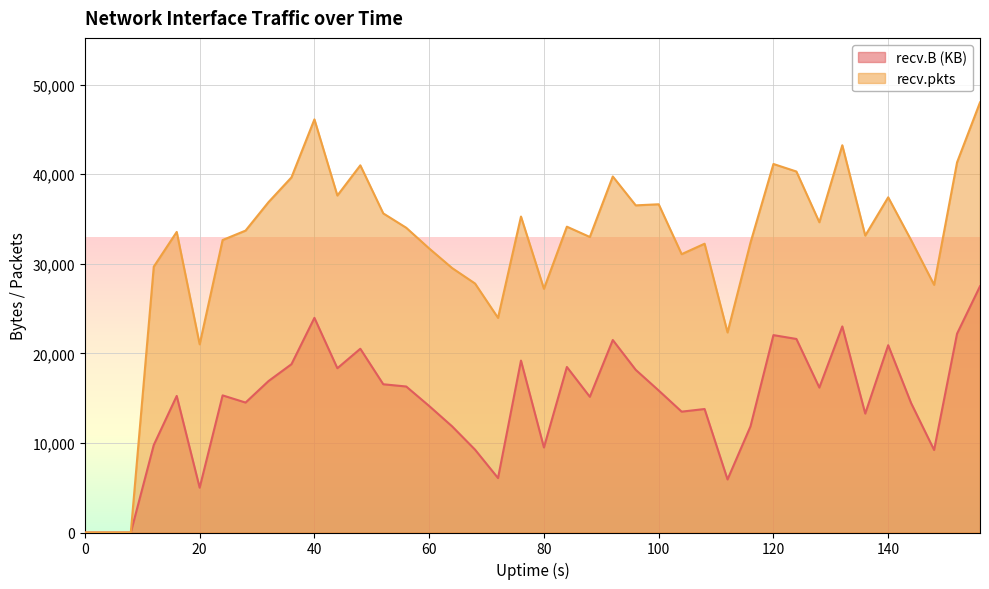

At how many categories does at least one series exceed 46225?

1